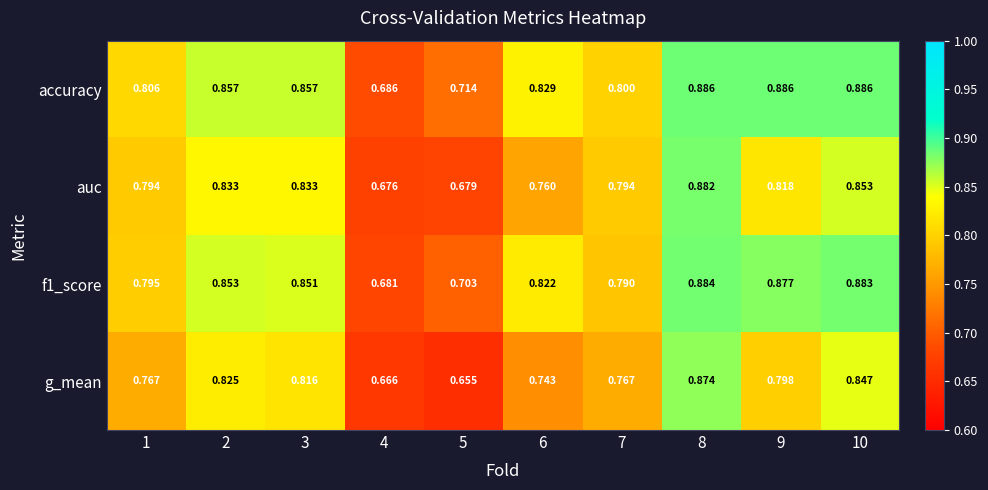

At which category is the sum across all series the highest?

8